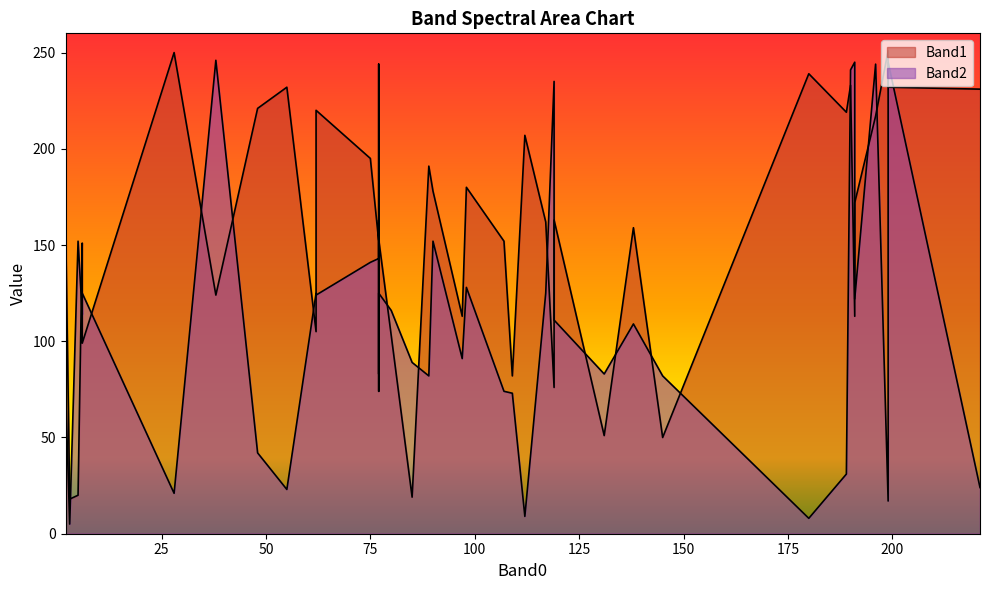

Which series has the largest range (max minus min)?

Band2